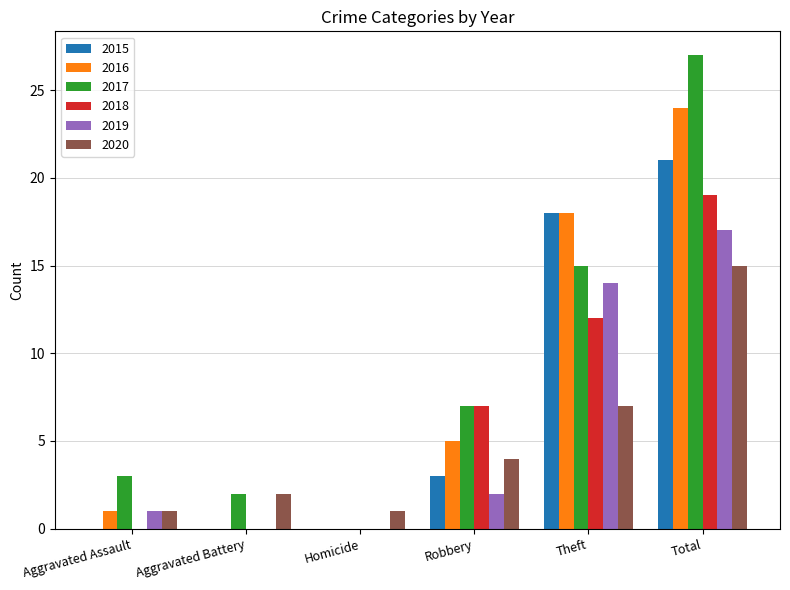

Which series has the widest spread of values?

2017